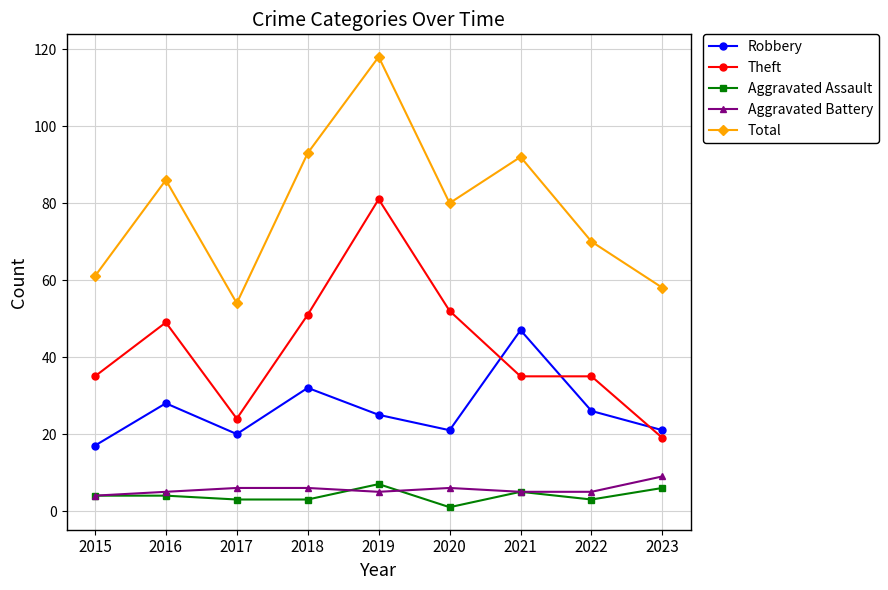

True or false: Theft and Aggravated Assault cross at least once.

False